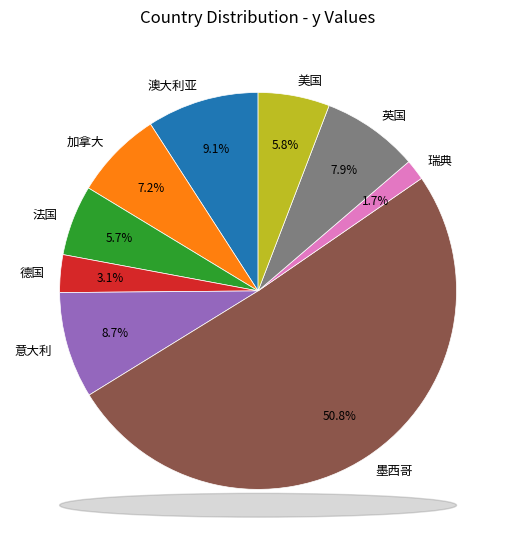

To the nearest percent, what is the difference between the 英国 and 法国 slice percentages?

2%